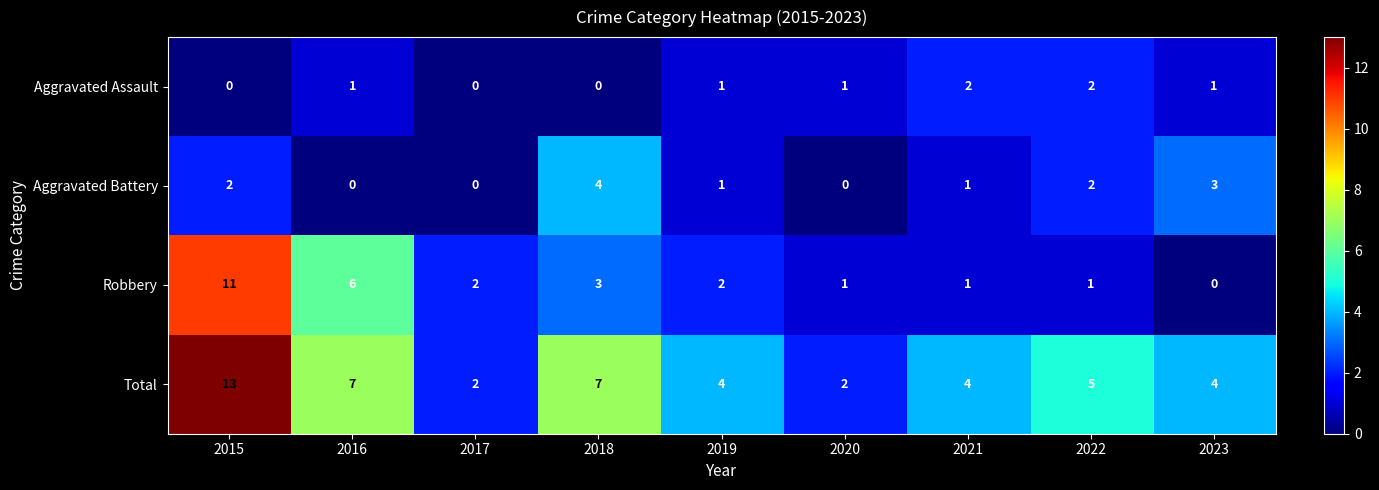

Is it true that Total equals 7 at 2016?

True